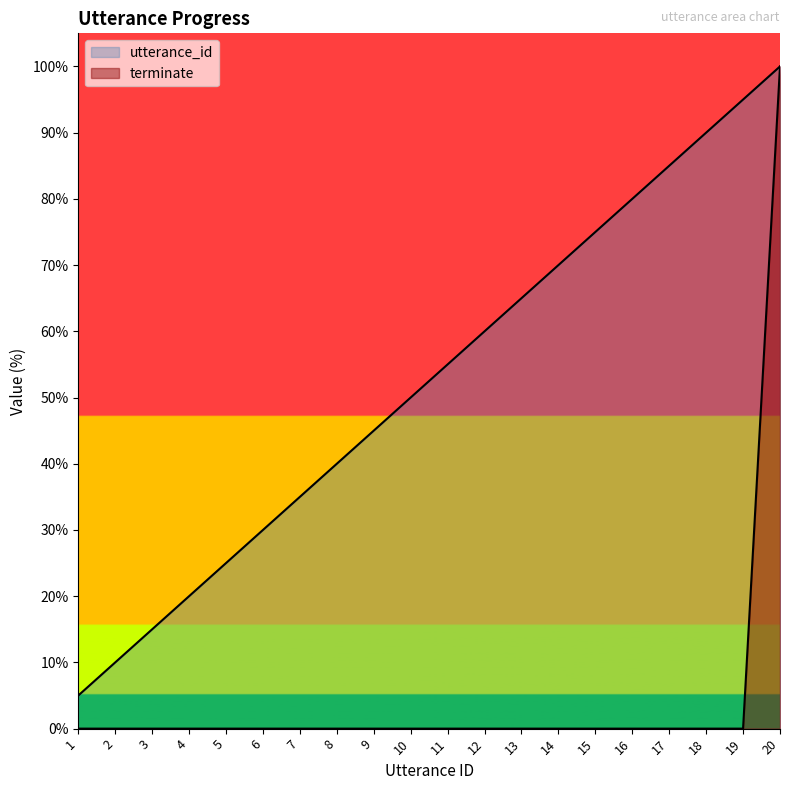

Reading right to left, transcribe all the data shown in this chart.

utterance_id: 20=100.0	19=95.0	18=90.0	17=85.0	16=80.0	15=75.0	14=70.0	13=65.0	12=60.0	11=55.0	10=50.0	9=45.0	8=40.0	7=35.0	6=30.0	5=25.0	4=20.0	3=15.0	2=10.0	1=5.0
terminate: 20=100.0	19=0.0	18=0.0	17=0.0	16=0.0	15=0.0	14=0.0	13=0.0	12=0.0	11=0.0	10=0.0	9=0.0	8=0.0	7=0.0	6=0.0	5=0.0	4=0.0	3=0.0	2=0.0	1=0.0